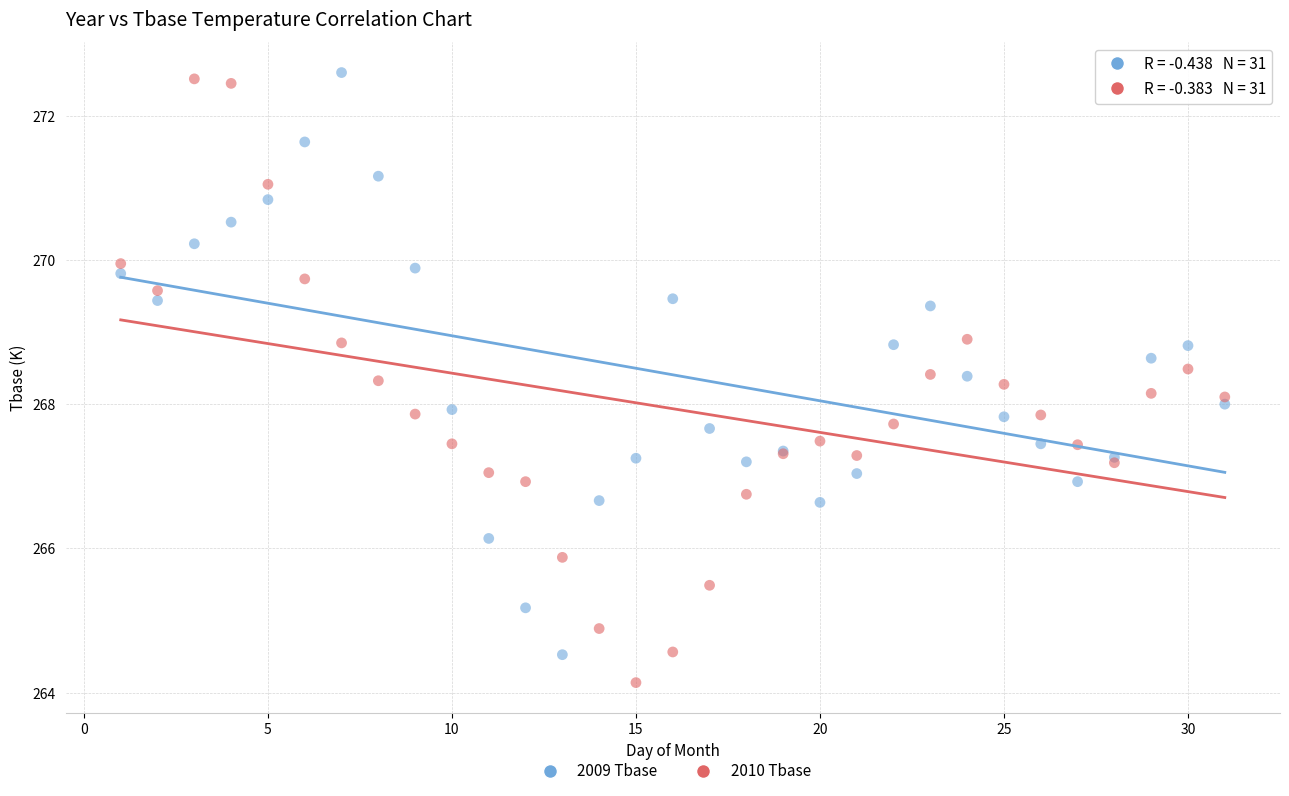

What are all the series names shown in the legend?

2009 Tbase, 2010 Tbase